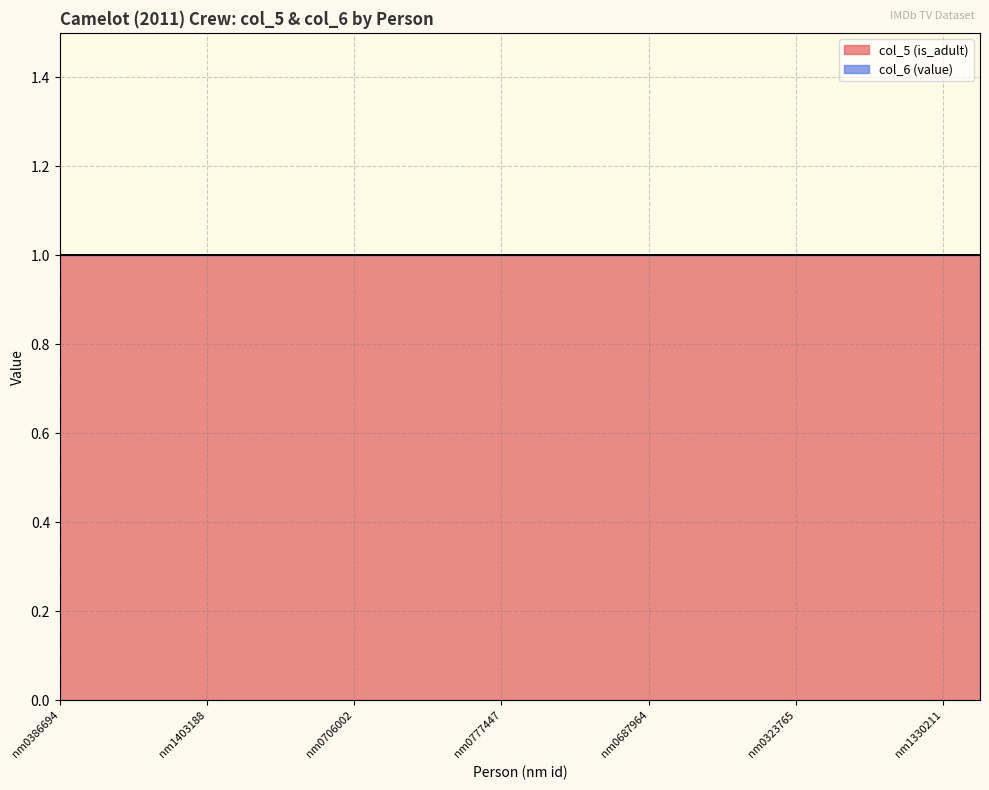

What is the label of the 12th point from the right?

nm0283478